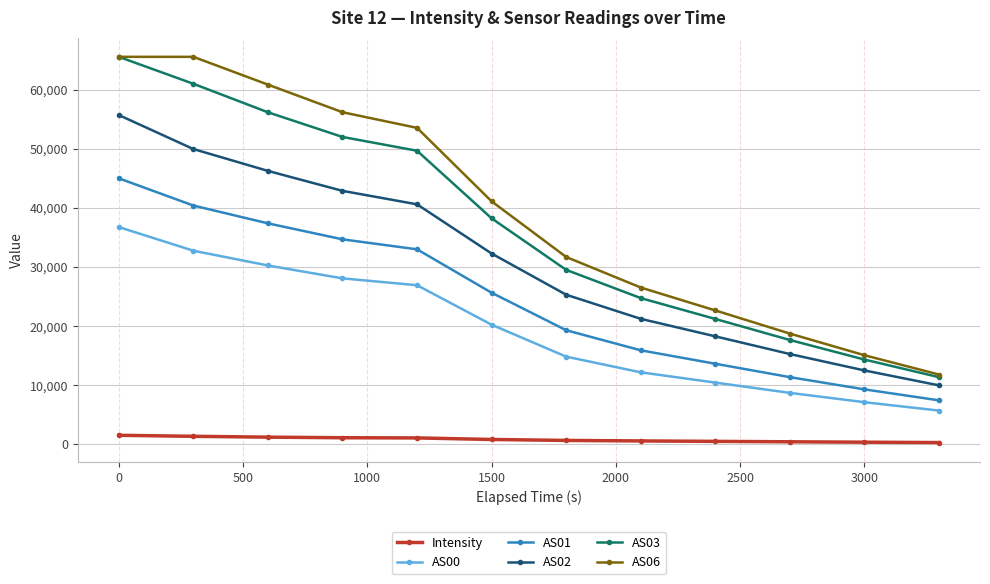

What is the maximum value shown in the chart?

65535.0